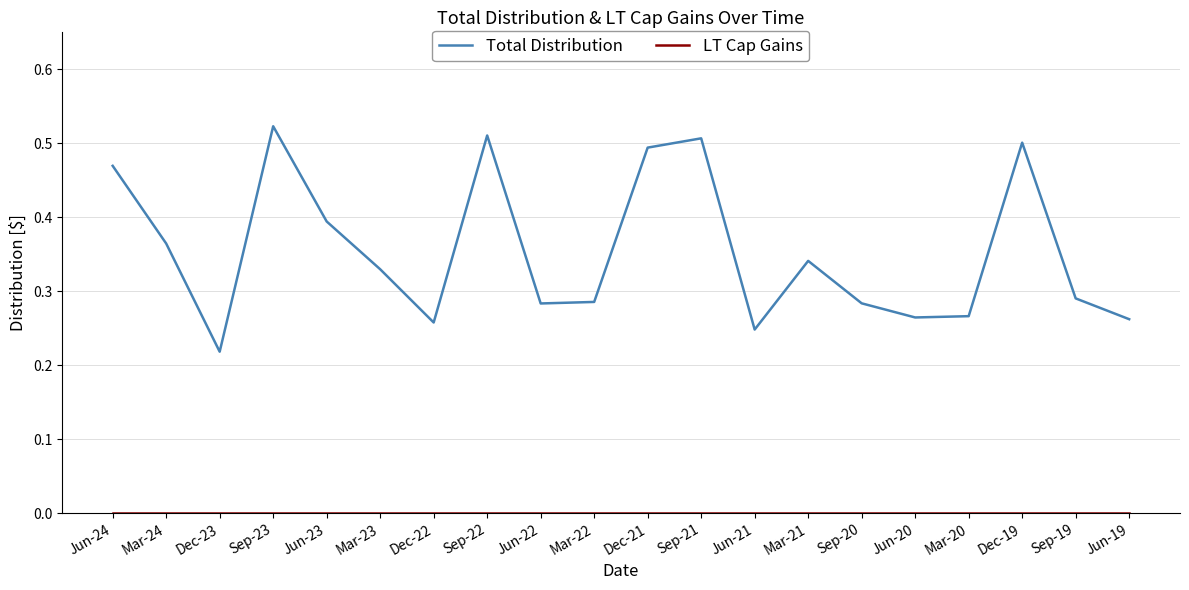

What is the sum of all Total Distribution values?

7.1